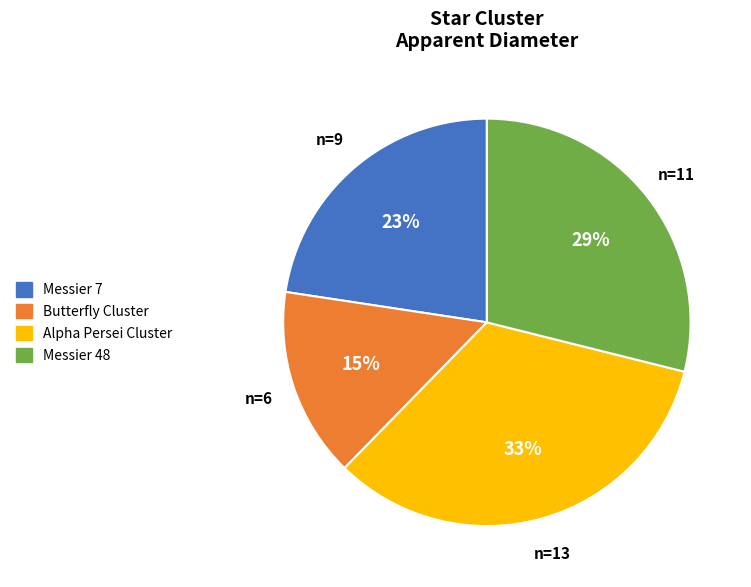

To the nearest percent, what percentage of the pie is Messier 48?

29%